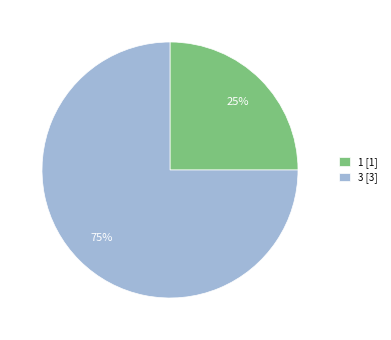

Which slice is the smallest?

1